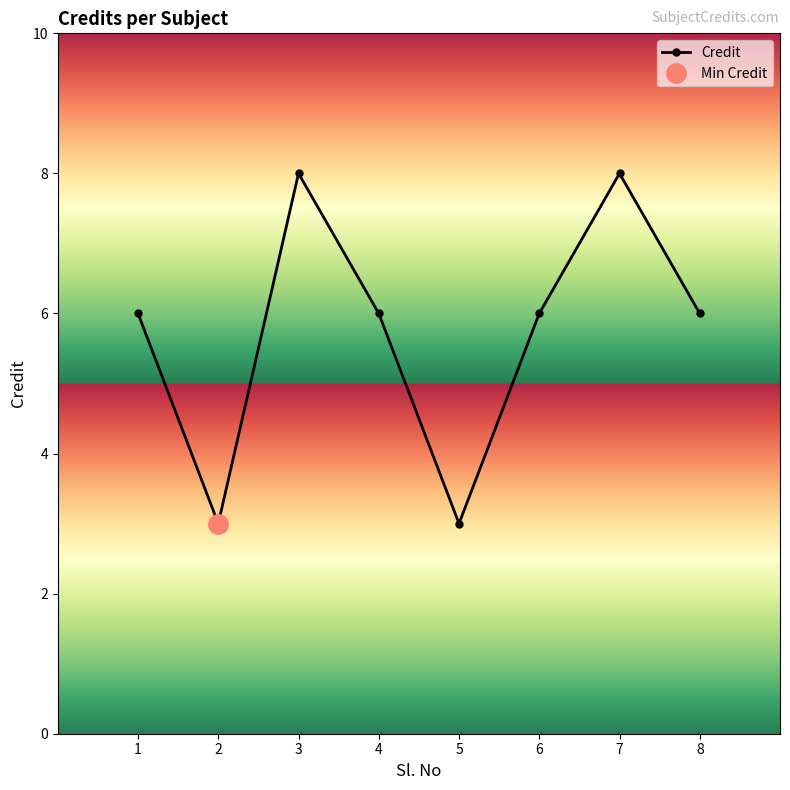

What is the difference between the second highest and minimum values?

5